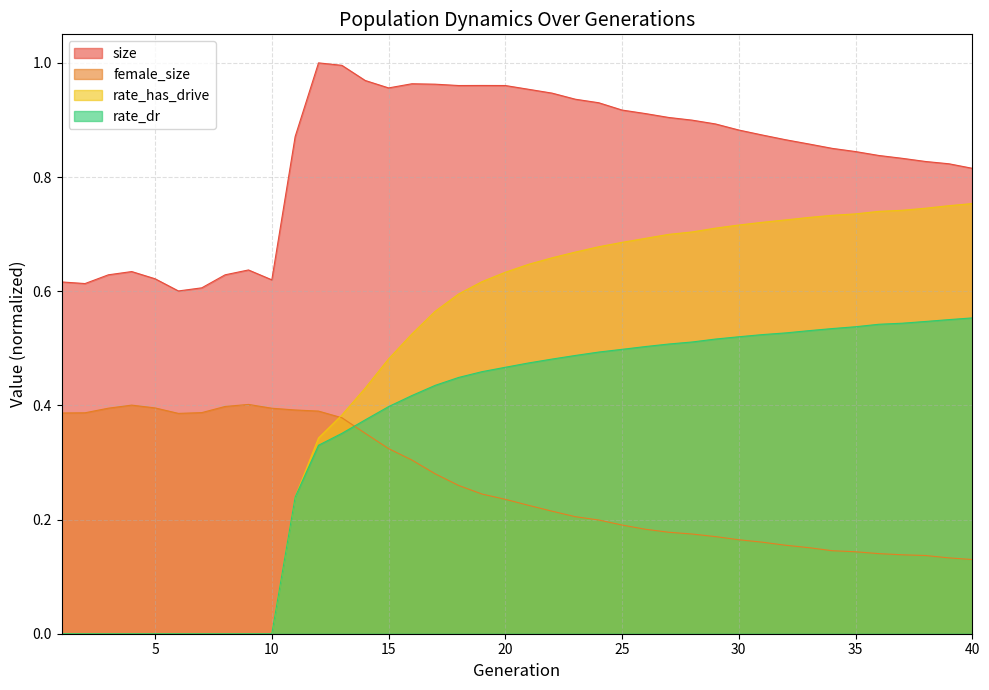

What is the maximum value for female_size?

0.4